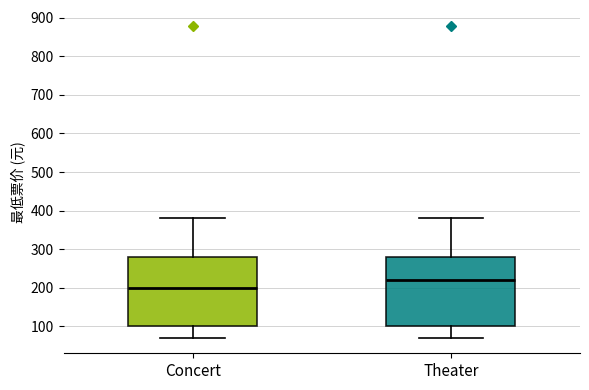

Where is the upper edge of the box for Concert on the y-axis? The values are not printed on the chart, so give them approximately, as read against the axis.

280